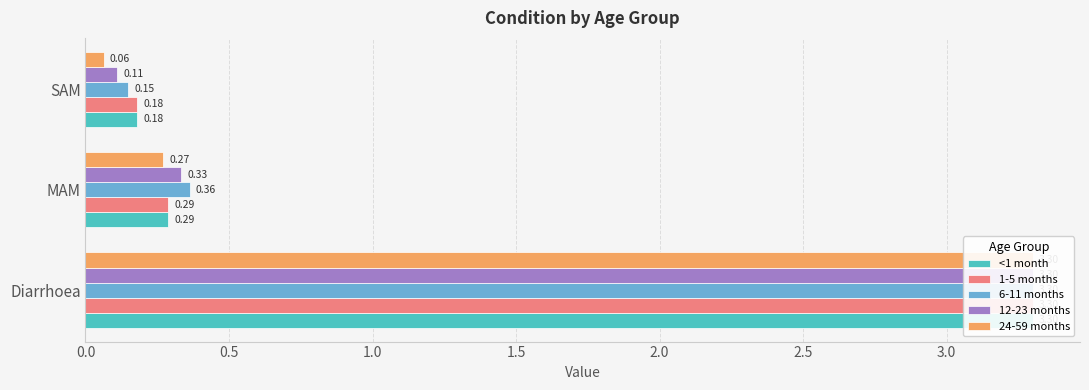

True or false: <1 month has a value of 5.2 at Diarrhoea.

False